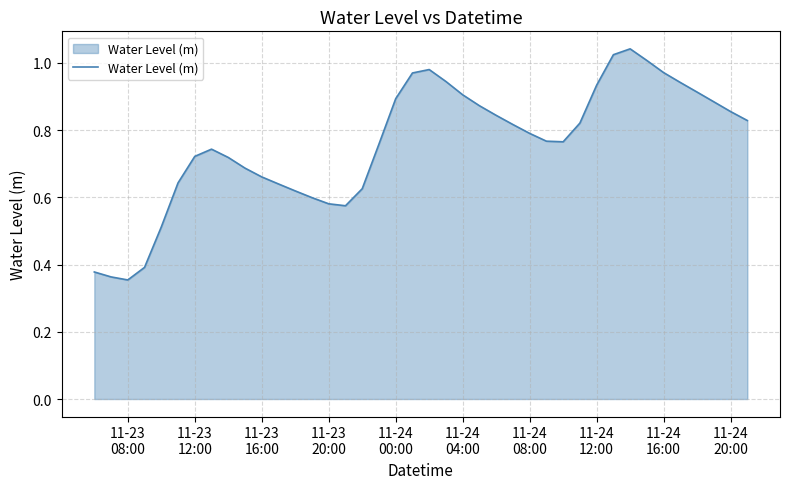

Does the chart display data point markers on the line(s)?

No